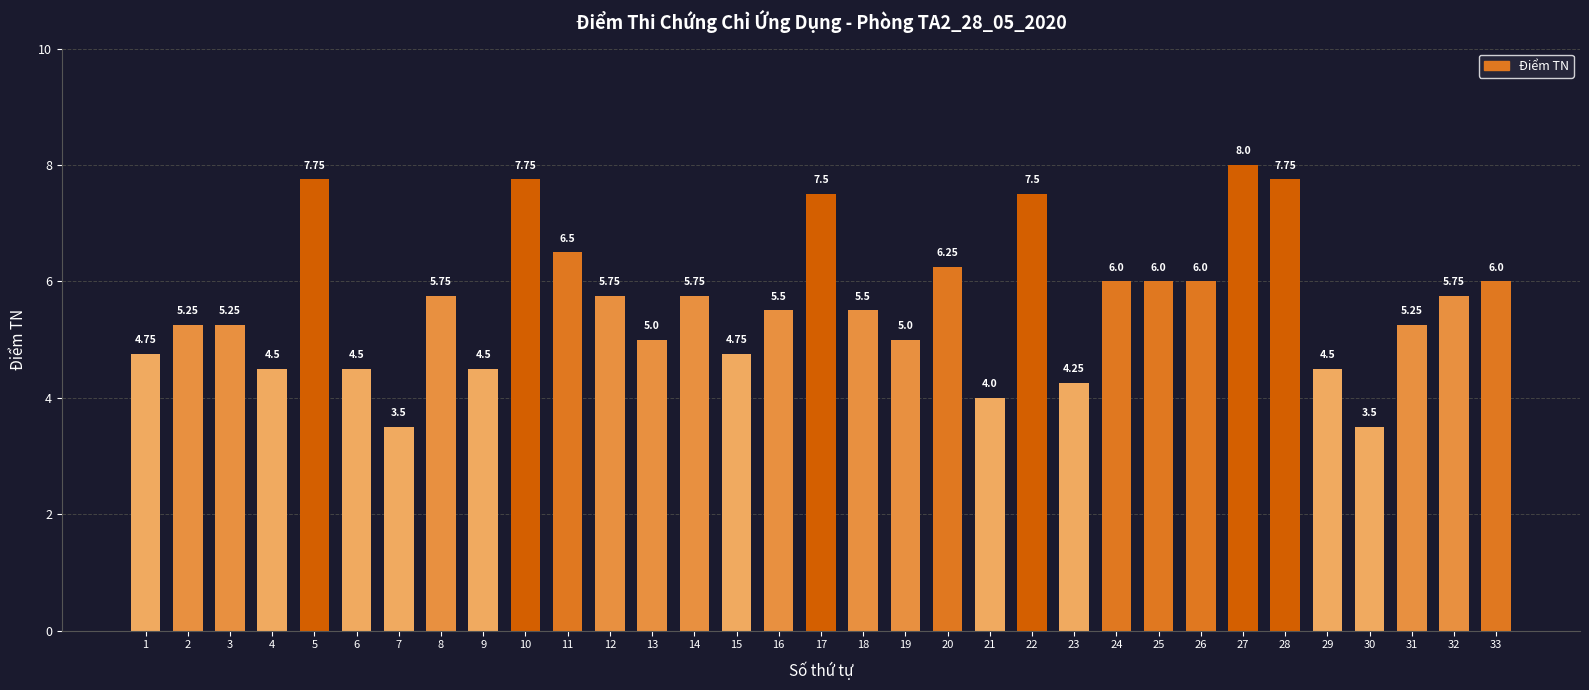

What is the difference between the maximum and minimum values?

4.5